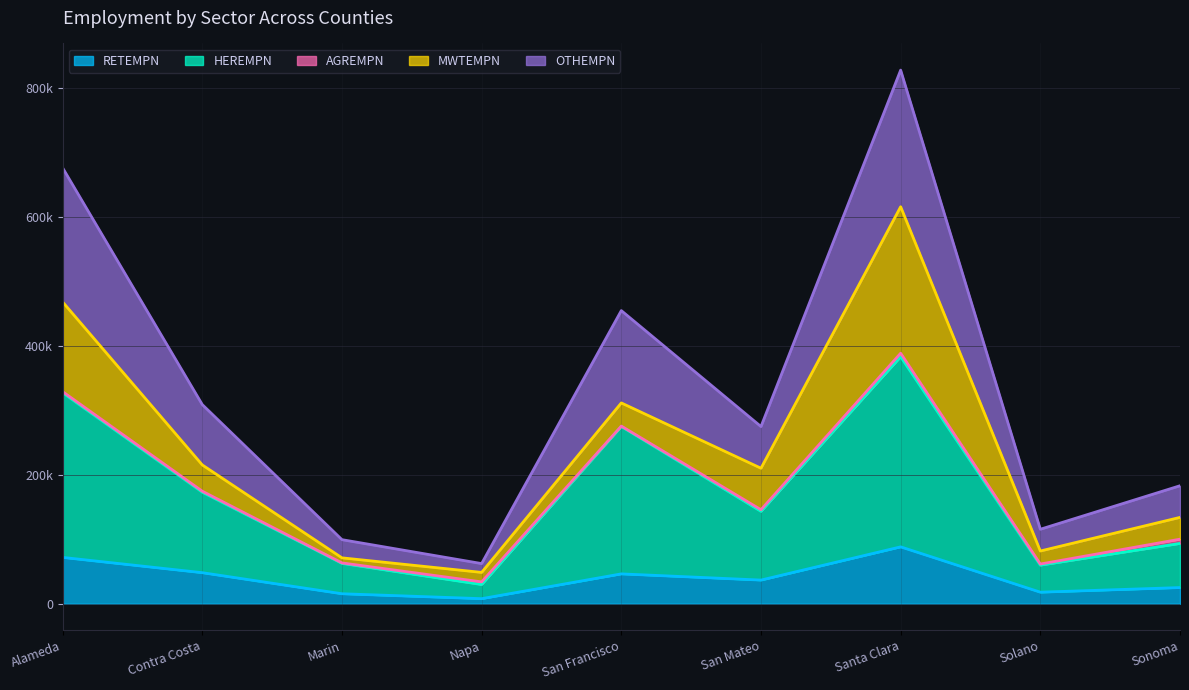

True or false: RETEMPN and OTHEMPN cross at least once.

False